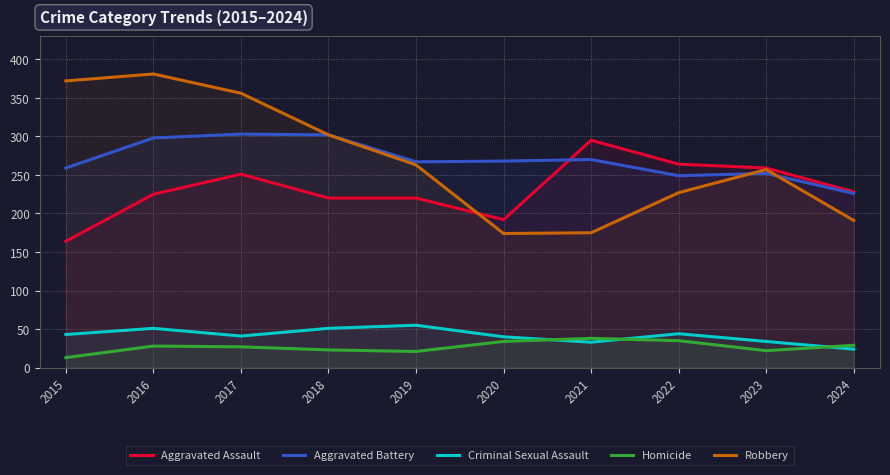

What is the average value of the Homicide series?

27